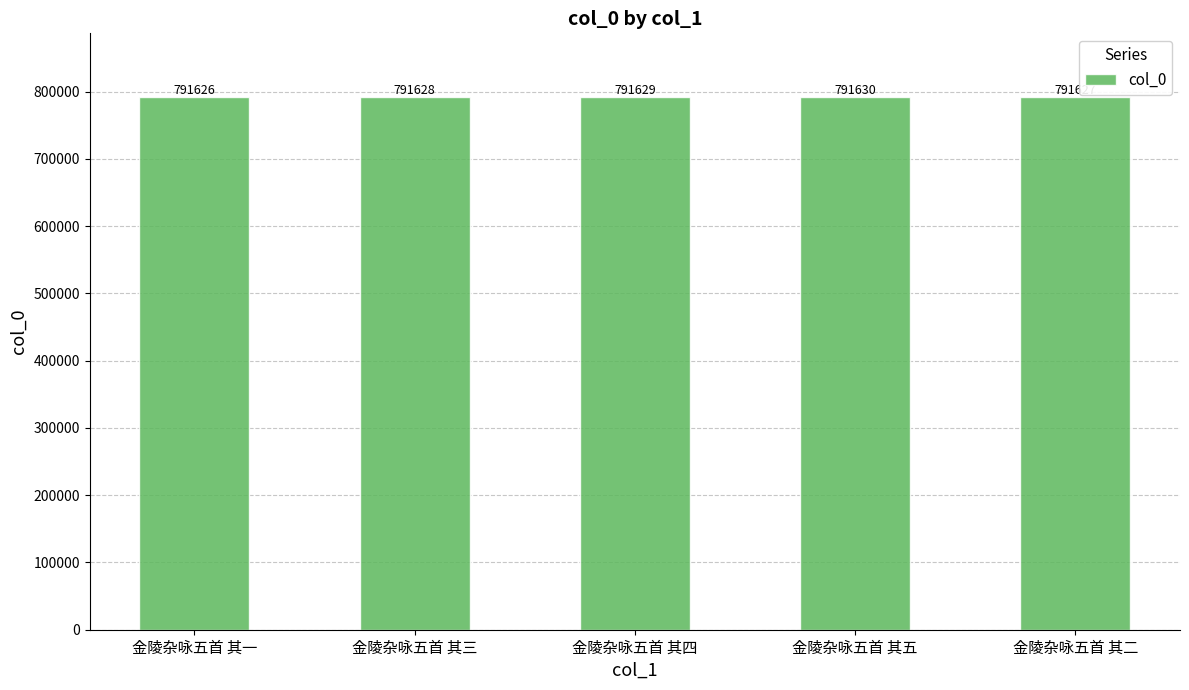

Reading left to right, what are all the values shown in this chart?

791626	791628	791629	791630	791627